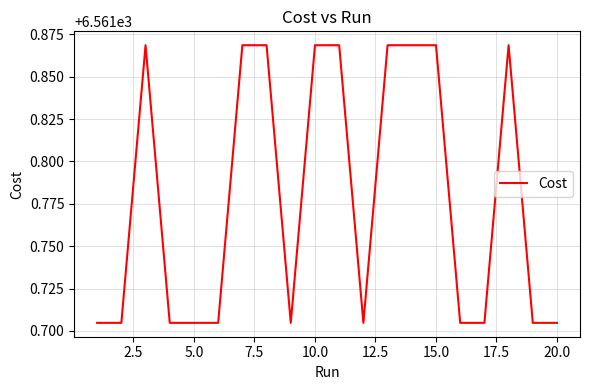

Is this an area chart (filled region under the line)?

No